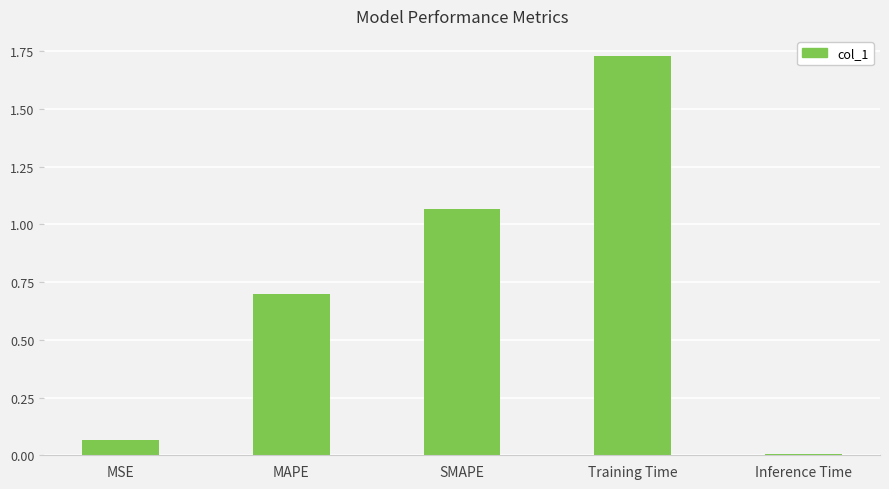

Count the number of data series in this chart.

1